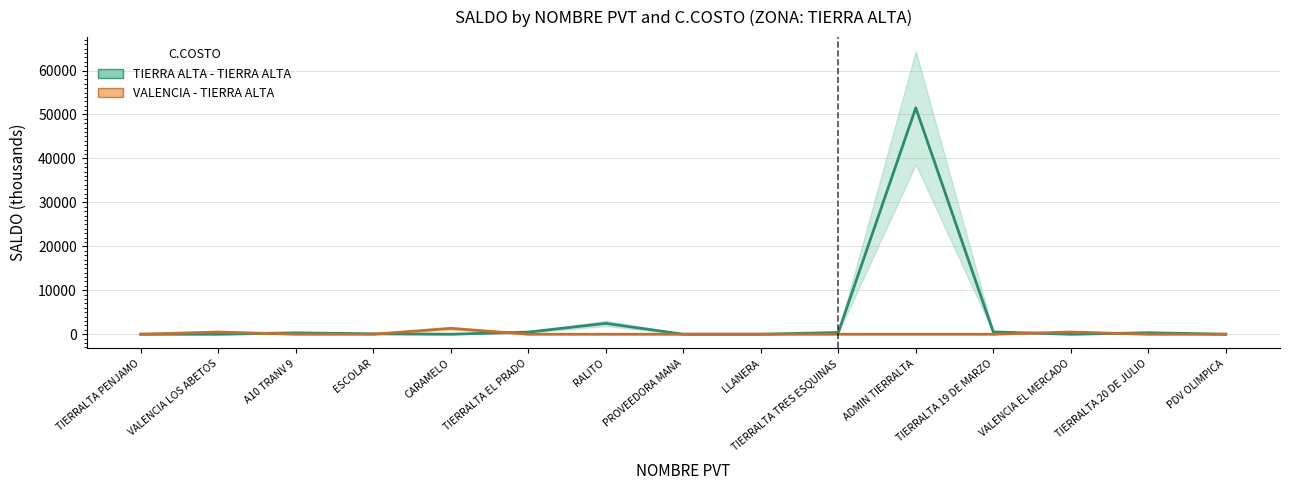

Reading right to left, list all the values displayed in this chart.

TIERRA ALTA - TIERRA ALTA: 4.2	335.9	0.0	526.5	51508.2	393.7	-0.0	0.0	2466.4	484.6	0.0	95.1	314.0	0.0	7.1
VALENCIA - TIERRA ALTA: 0.0	0.0	500.0	0.0	0.0	0.0	0.0	0.5	0.0	0.0	1335.0	0.0	0.0	500.0	0.0